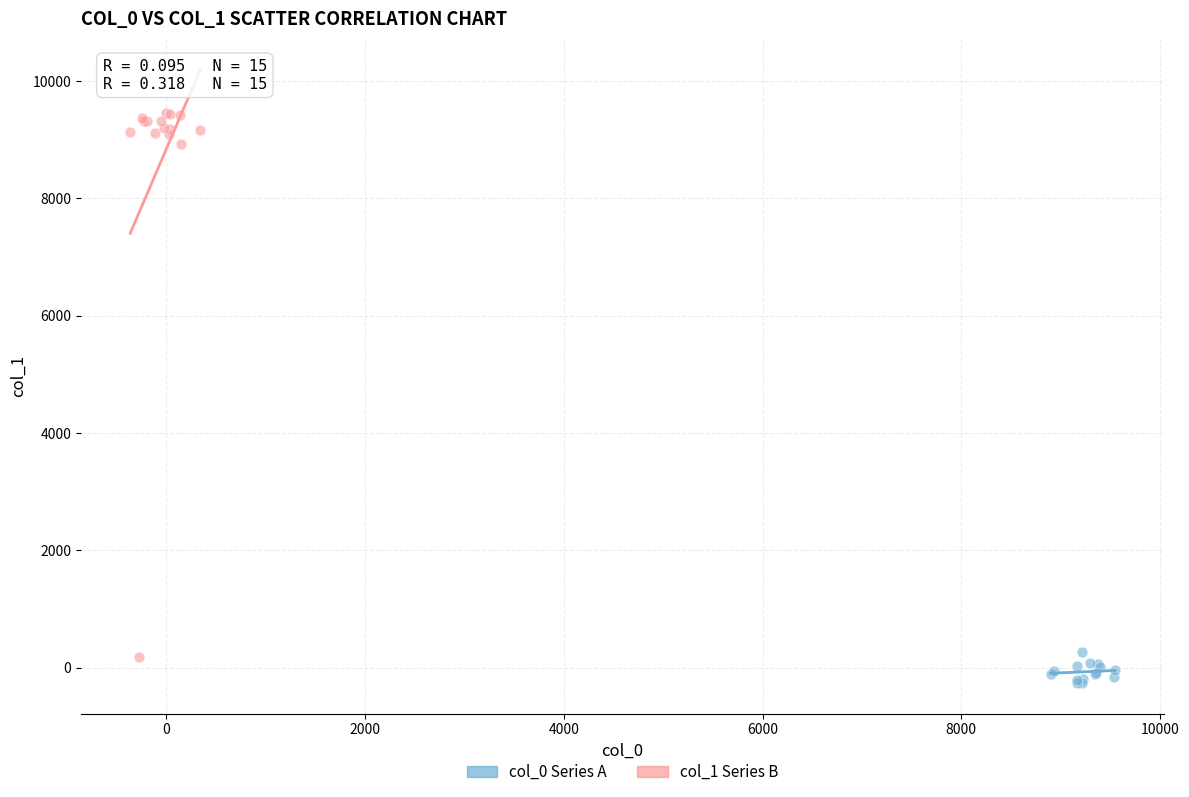

What are all the series names shown in the legend?

col_0 Series A, col_1 Series B